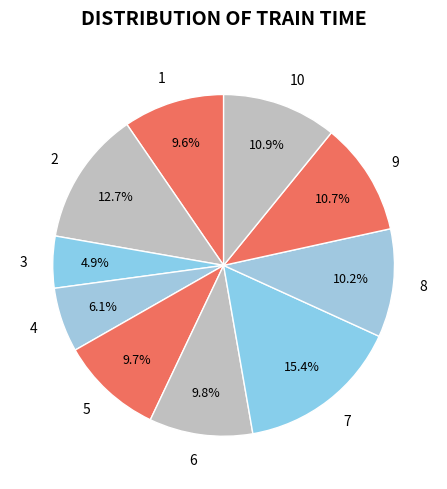

What percentage do 1 and 8 together represent?

19.8%